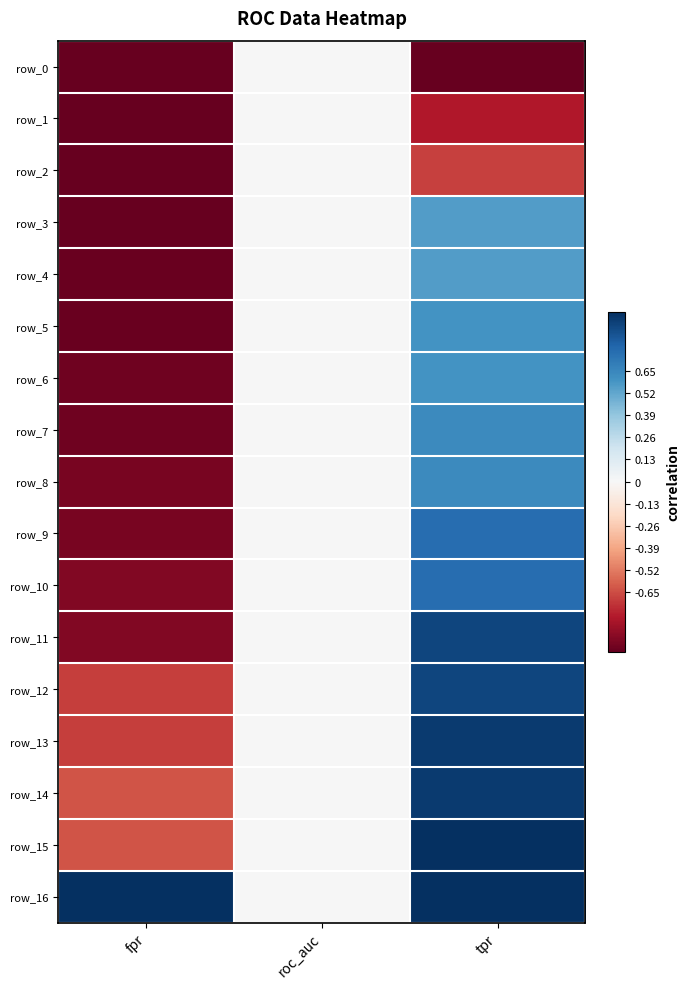

Is it true that row_0 equals -1.0 at tpr?

True